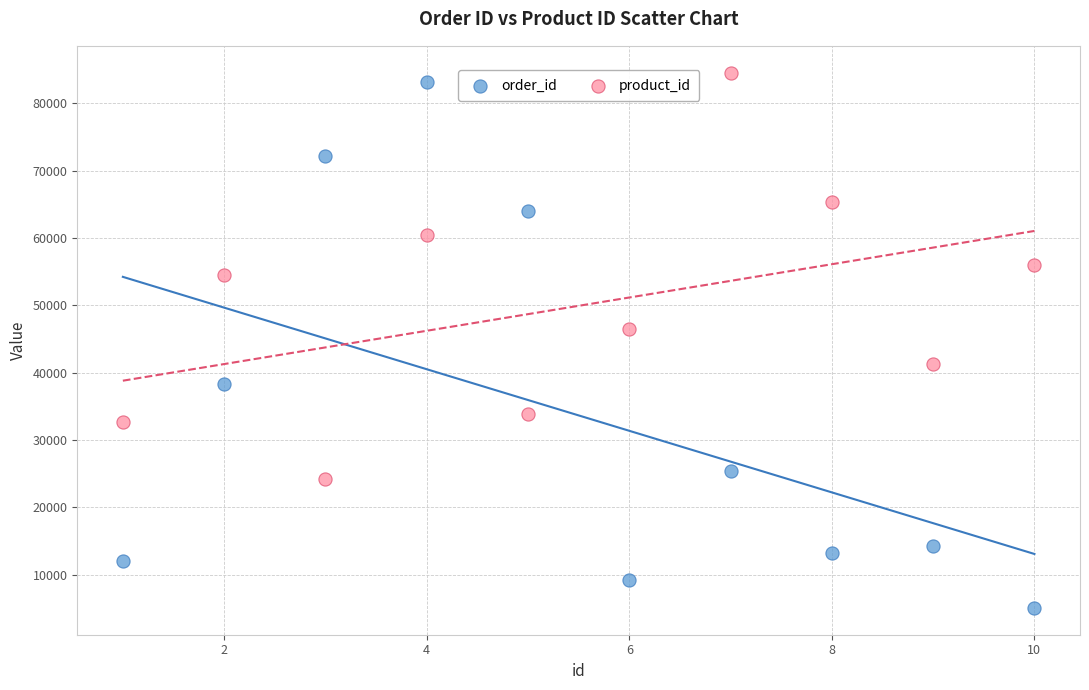

Across all data points, what is the range of Y values (max minus min)?

79466